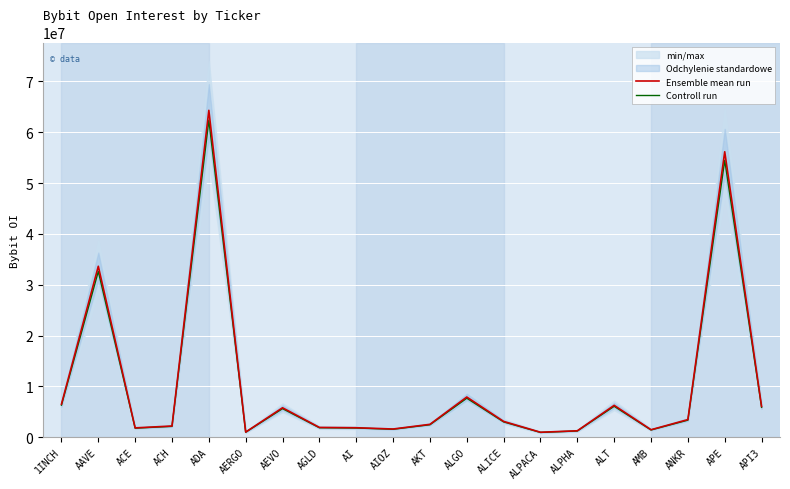

Is the value of Ensemble mean run at ALGO greater than the value of Controll run at AEVO?

Yes